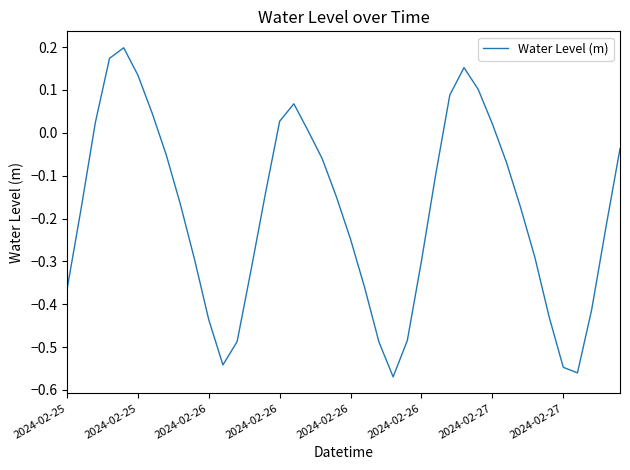

How many categories are shown in the chart?

40